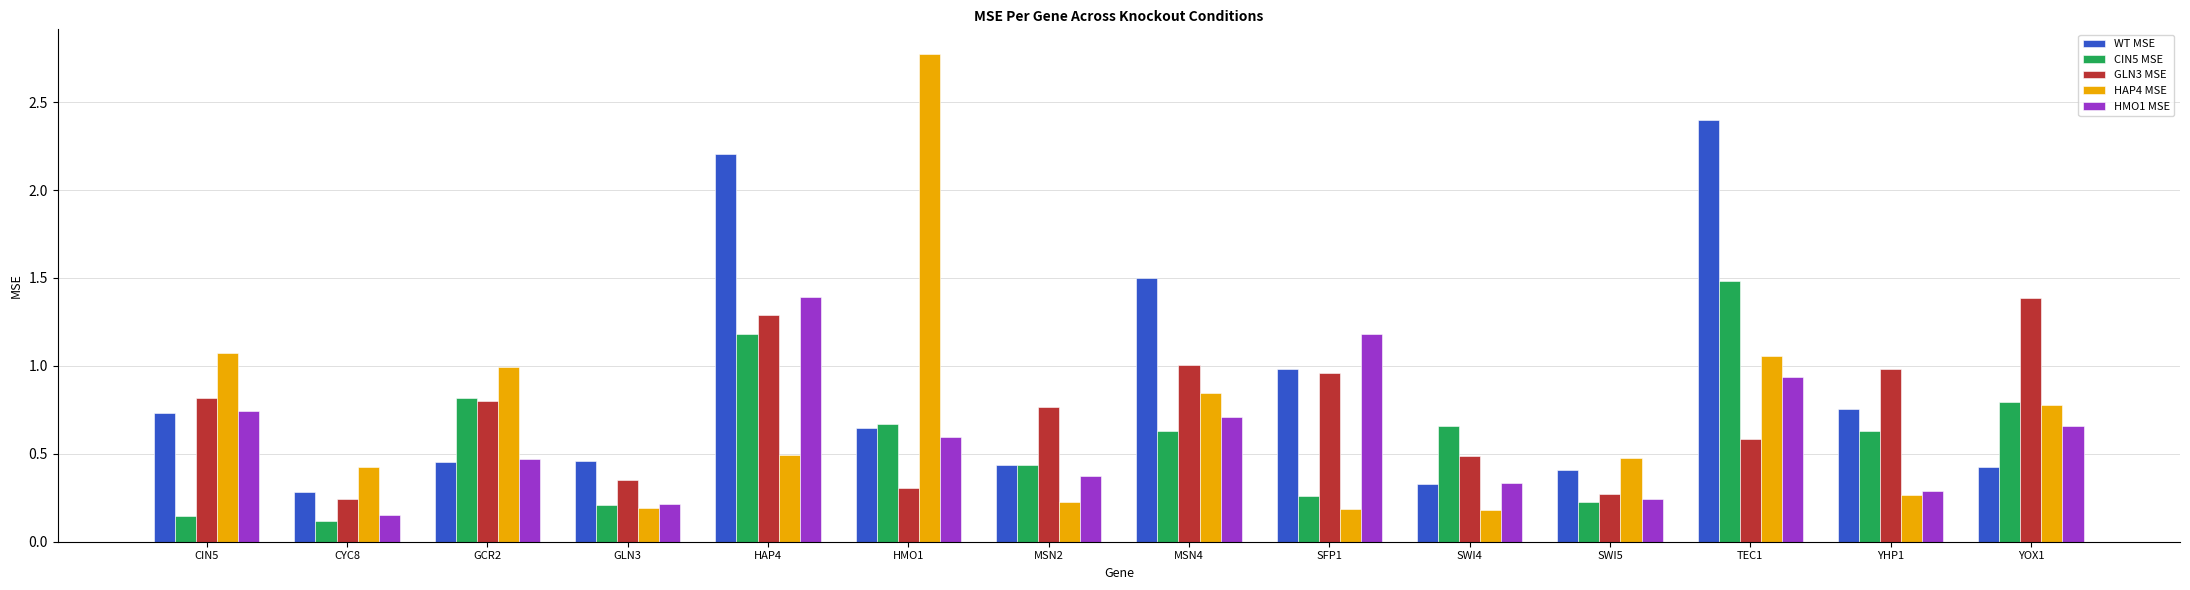

Is the value of GLN3 MSE at SWI4 greater than the value of CIN5 MSE at CIN5?

Yes